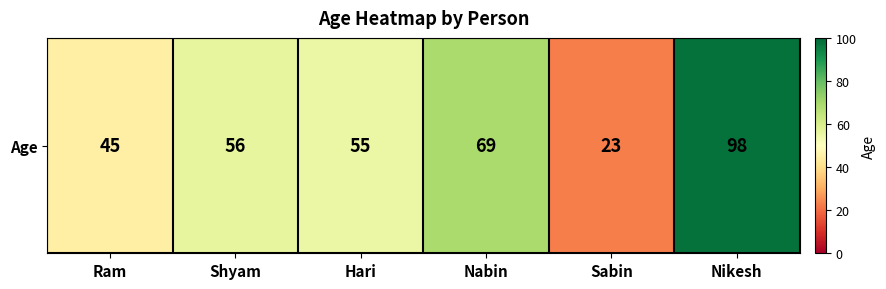

What is the maximum value shown in the chart?

98